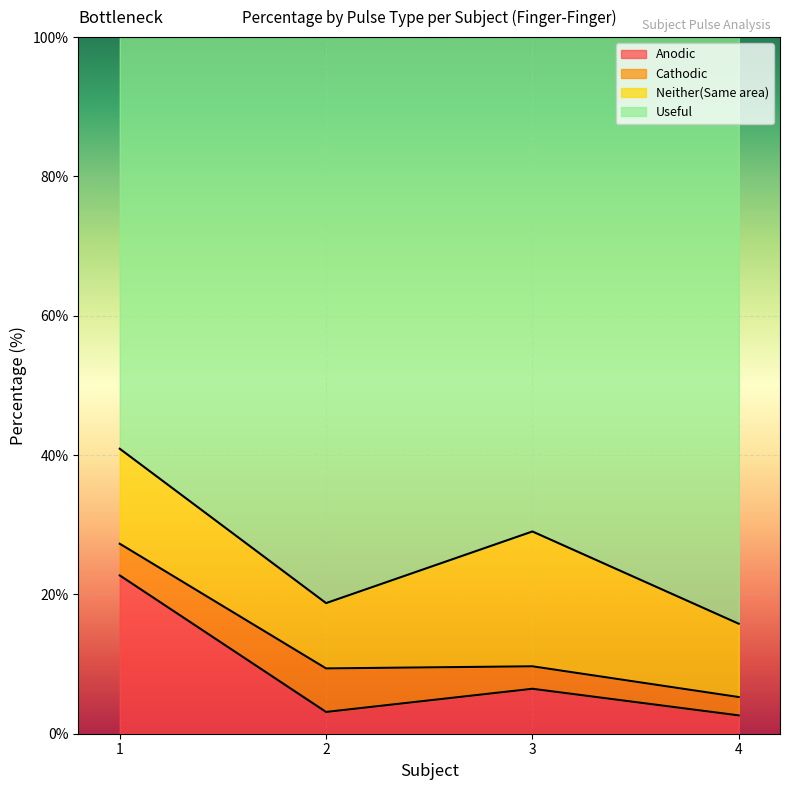

The Useful series shows 54.1 at 1. True or false?

False